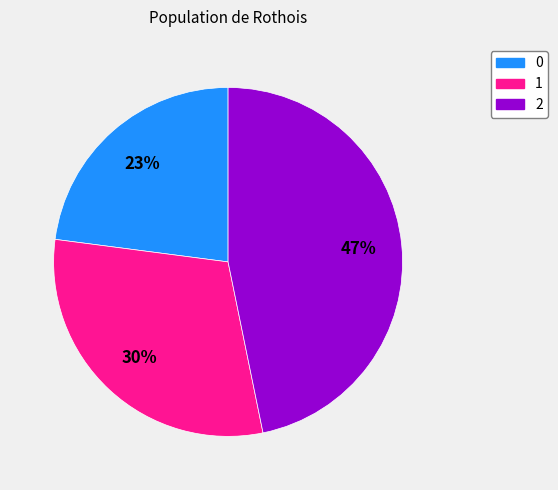

To the nearest percent, what is the difference between the largest and smallest slice percentages?

24%